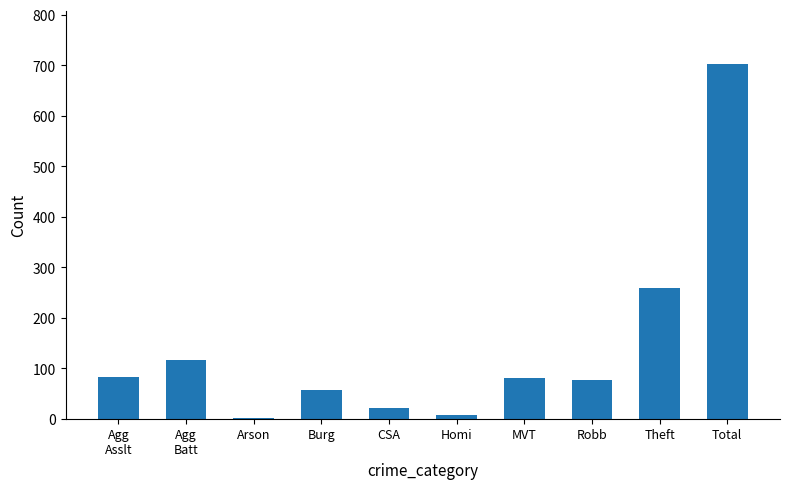

What is the sum of all values?

1404